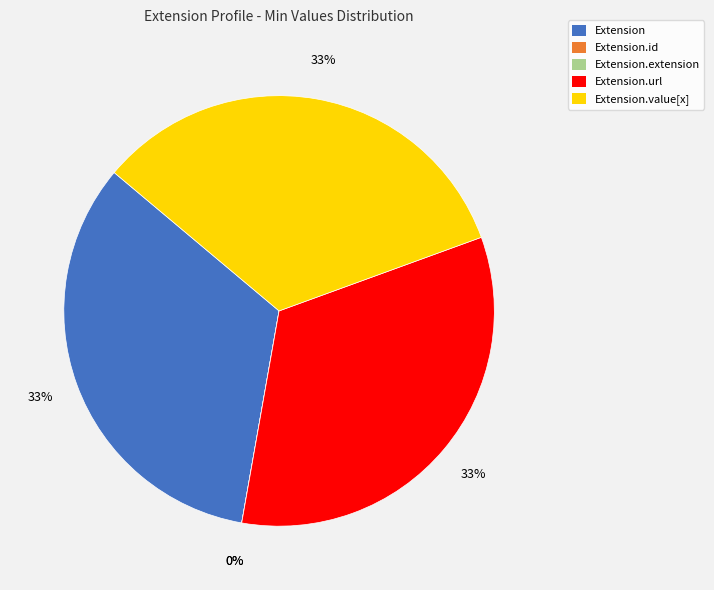

Combined, do Extension.value[x] and Extension.url account for over 50%?

Yes